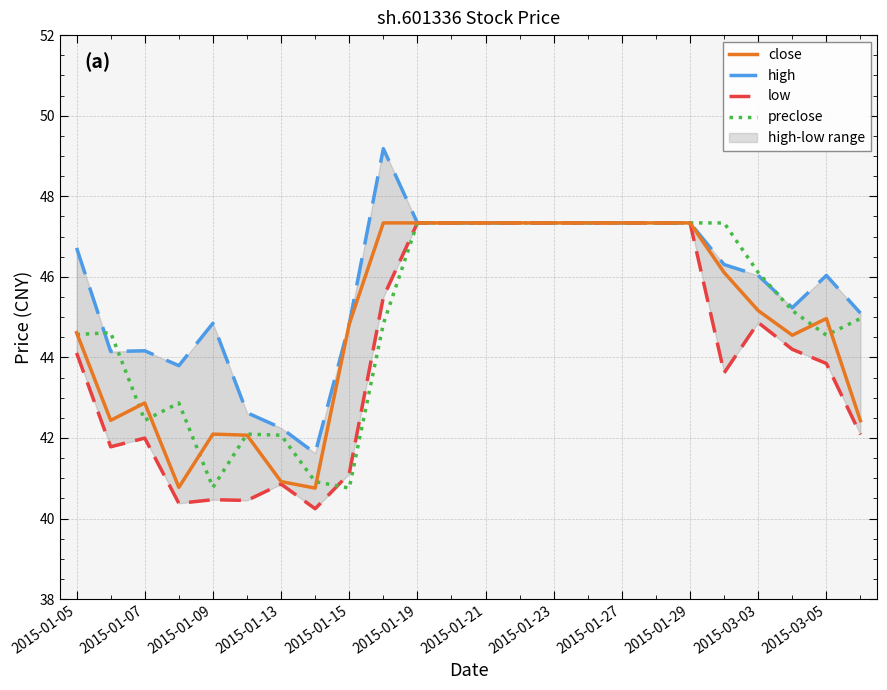

Is it true that close equals 64.4 at 2015-01-05?

False